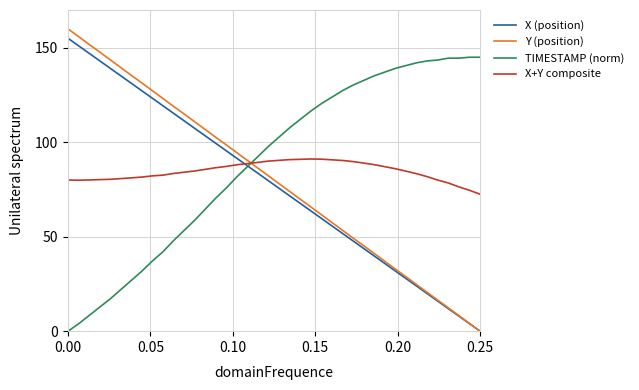

Which series has the largest range (max minus min)?

Y (position)